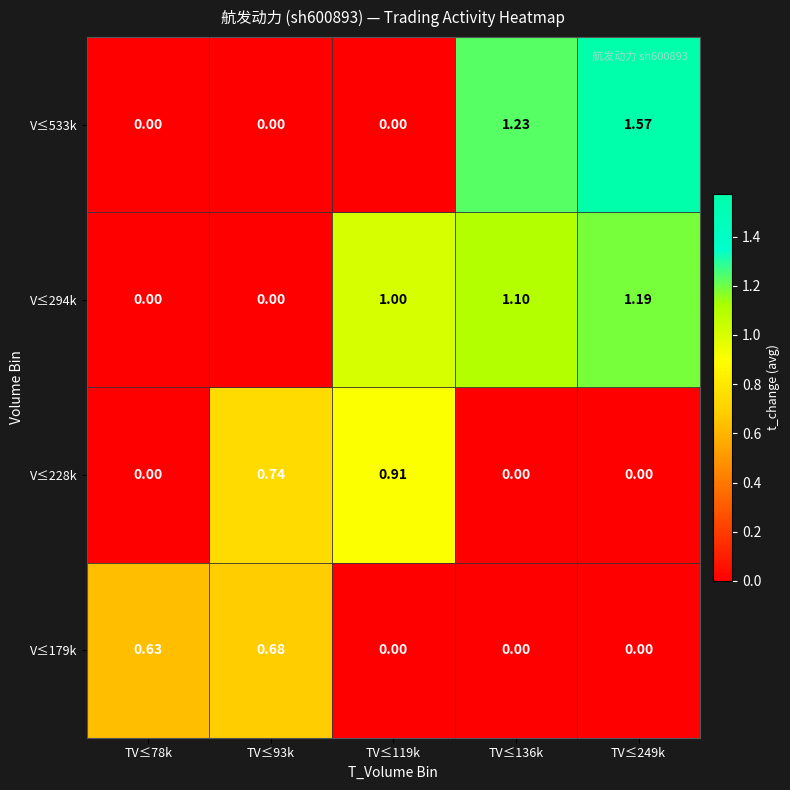

Is the value of V≤294k at TV≤249k greater than the value of V≤533k at TV≤249k?

No